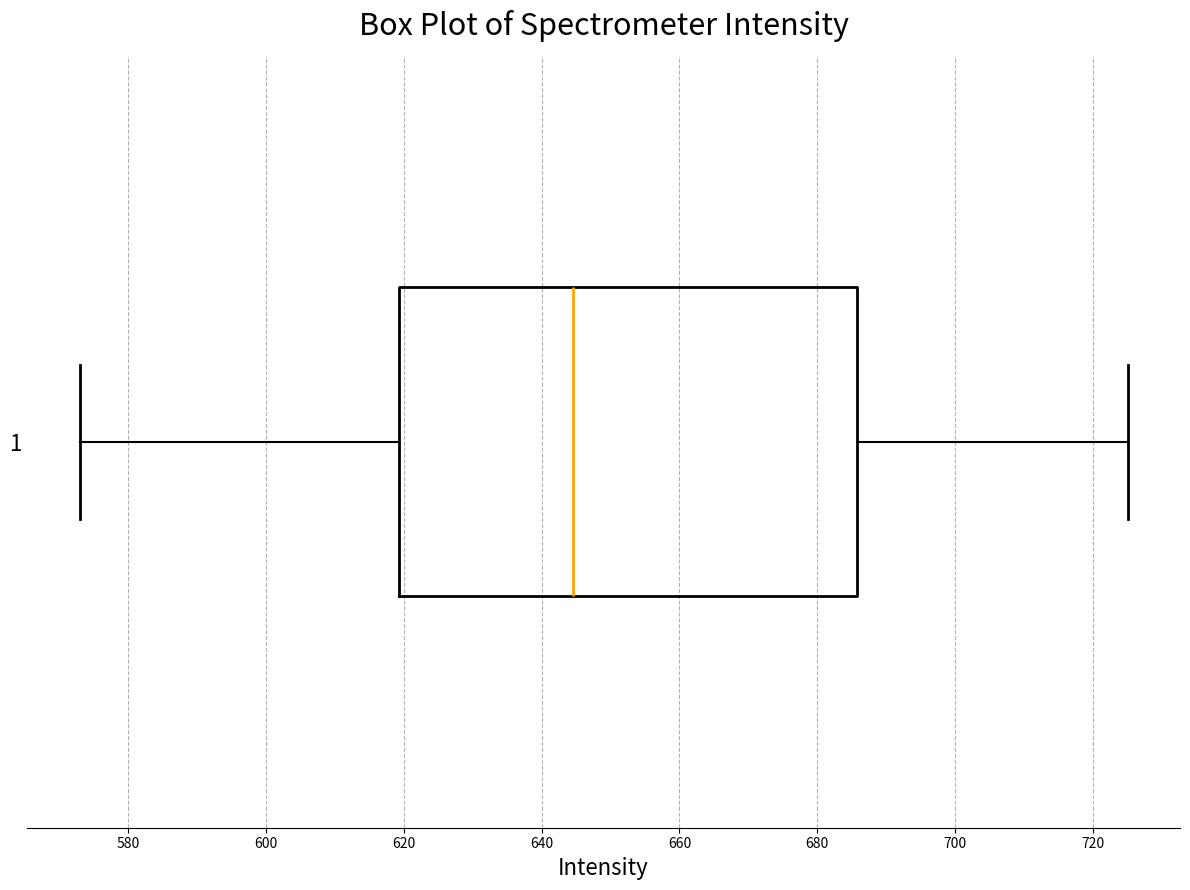

Where does the left whisker of the box at y = 1 end on the x-axis? The values are not printed on the chart, so give them approximately, as read against the axis.

574